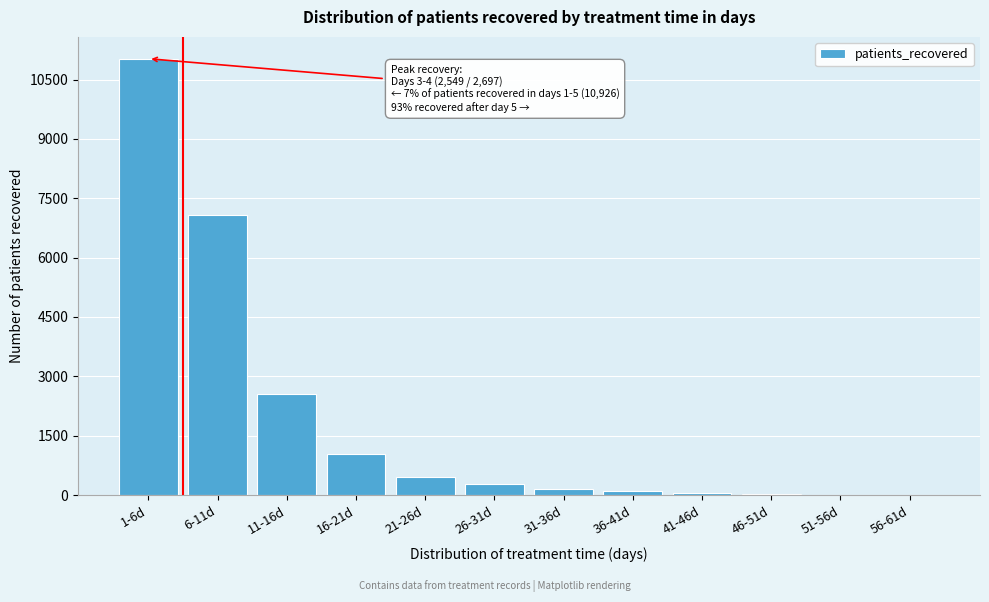

What is the greatest value displayed?

11026